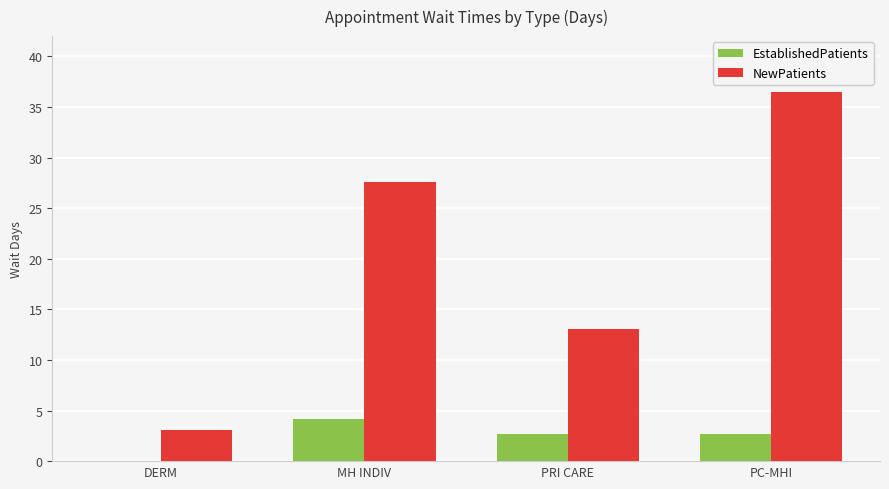

What is the sum of all NewPatients values?

80.3